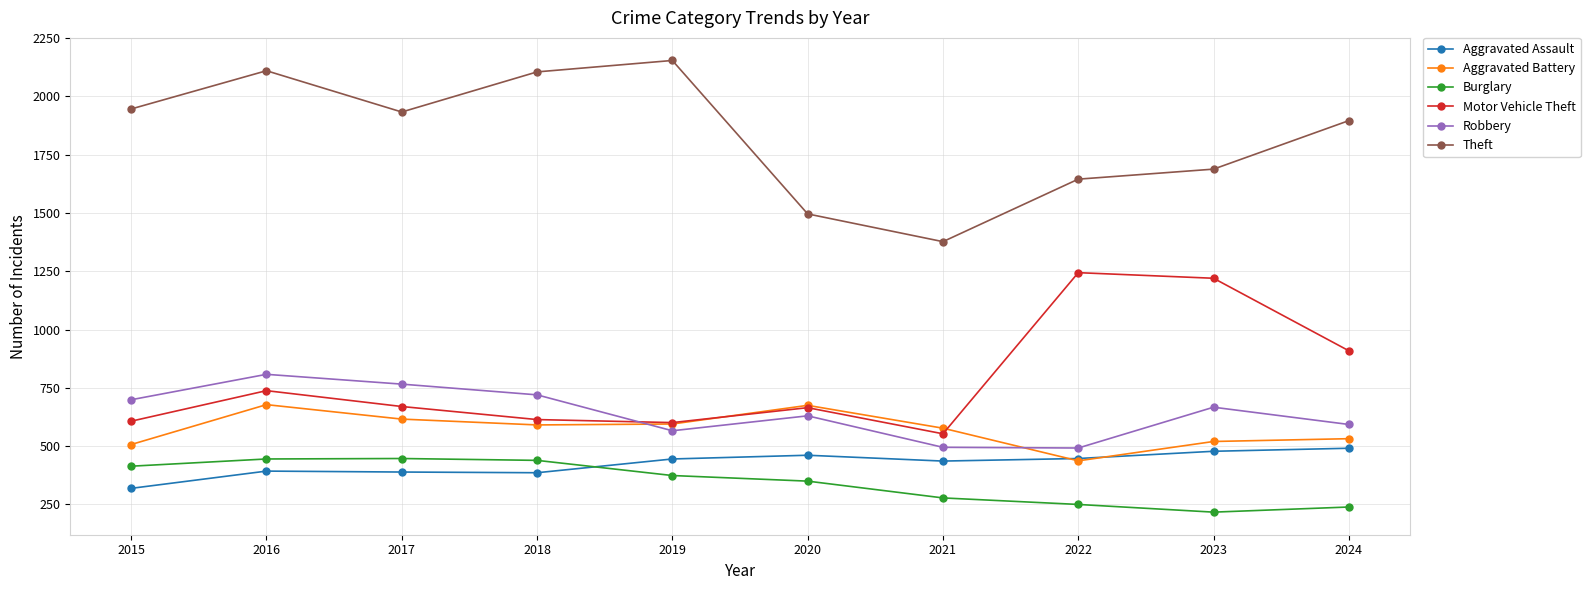

True or false: Aggravated Battery and Theft intersect in this chart.

False